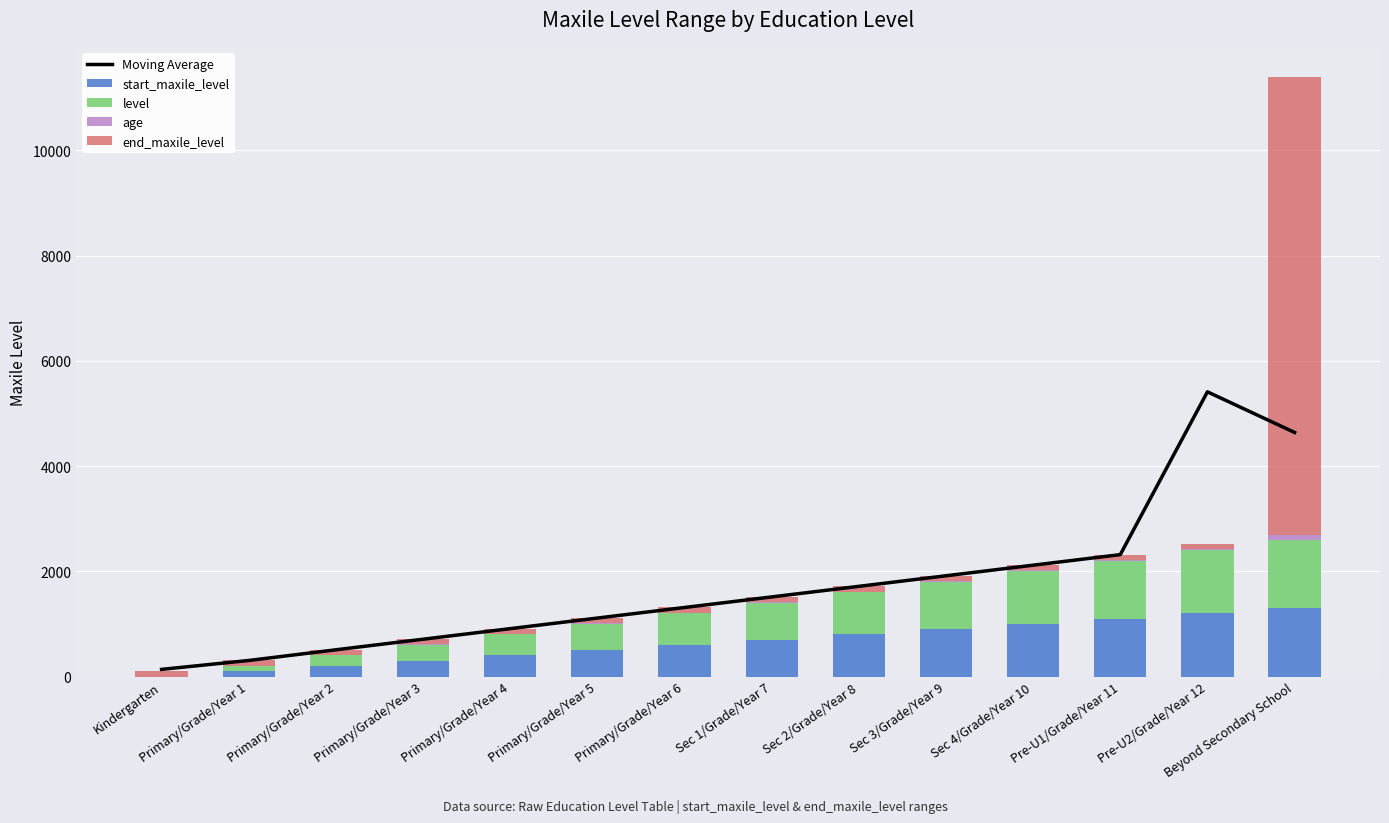

Reading right to left, what are all the values shown in this chart?

Moving Average: Beyond Secondary School=4638.7	Pre-U2/Grade/Year 12=5411.0	Pre-U1/Grade/Year 11=2317.0	Sec 4/Grade/Year 10=2116.0	Sec 3/Grade/Year 9=1915.0	Sec 2/Grade/Year 8=1714.0	Sec 1/Grade/Year 7=1513.0	Primary/Grade/Year 6=1312.0	Primary/Grade/Year 5=1111.0	Primary/Grade/Year 4=910.0	Primary/Grade/Year 3=709.0	Primary/Grade/Year 2=508.0	Primary/Grade/Year 1=305.0	Kindergarten=135.7
start_maxile_level: Beyond Secondary School=1300.0	Pre-U2/Grade/Year 12=1200.0	Pre-U1/Grade/Year 11=1100.0	Sec 4/Grade/Year 10=1000.0	Sec 3/Grade/Year 9=900.0	Sec 2/Grade/Year 8=800.0	Sec 1/Grade/Year 7=700.0	Primary/Grade/Year 6=600.0	Primary/Grade/Year 5=500.0	Primary/Grade/Year 4=400.0	Primary/Grade/Year 3=300.0	Primary/Grade/Year 2=200.0	Primary/Grade/Year 1=100.0	Kindergarten=0.0
level: Beyond Secondary School=1300.0	Pre-U2/Grade/Year 12=1200.0	Pre-U1/Grade/Year 11=1100.0	Sec 4/Grade/Year 10=1000.0	Sec 3/Grade/Year 9=900.0	Sec 2/Grade/Year 8=800.0	Sec 1/Grade/Year 7=700.0	Primary/Grade/Year 6=600.0	Primary/Grade/Year 5=500.0	Primary/Grade/Year 4=400.0	Primary/Grade/Year 3=300.0	Primary/Grade/Year 2=200.0	Primary/Grade/Year 1=100.0	Kindergarten=0.0
age: Beyond Secondary School=99.0	Pre-U2/Grade/Year 12=18.0	Pre-U1/Grade/Year 11=17.0	Sec 4/Grade/Year 10=16.0	Sec 3/Grade/Year 9=15.0	Sec 2/Grade/Year 8=14.0	Sec 1/Grade/Year 7=13.0	Primary/Grade/Year 6=12.0	Primary/Grade/Year 5=11.0	Primary/Grade/Year 4=10.0	Primary/Grade/Year 3=9.0	Primary/Grade/Year 2=8.0	Primary/Grade/Year 1=7.0	Kindergarten=0.0
end_maxile_level: Beyond Secondary School=8699.0	Pre-U2/Grade/Year 12=100.0	Pre-U1/Grade/Year 11=100.0	Sec 4/Grade/Year 10=100.0	Sec 3/Grade/Year 9=100.0	Sec 2/Grade/Year 8=100.0	Sec 1/Grade/Year 7=100.0	Primary/Grade/Year 6=100.0	Primary/Grade/Year 5=100.0	Primary/Grade/Year 4=100.0	Primary/Grade/Year 3=100.0	Primary/Grade/Year 2=100.0	Primary/Grade/Year 1=100.0	Kindergarten=100.0